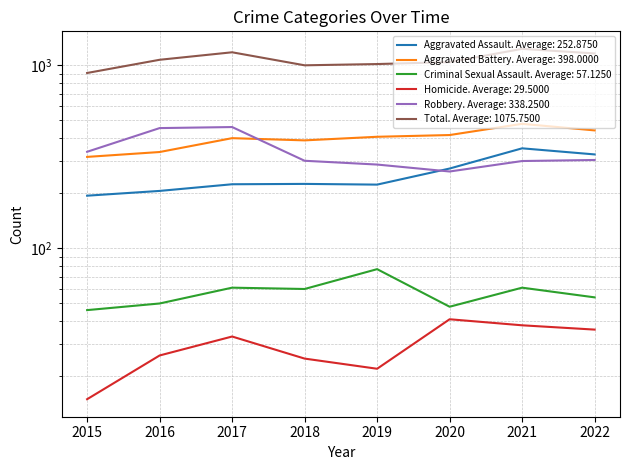

Where does the Robbery series first go above 304?

2015